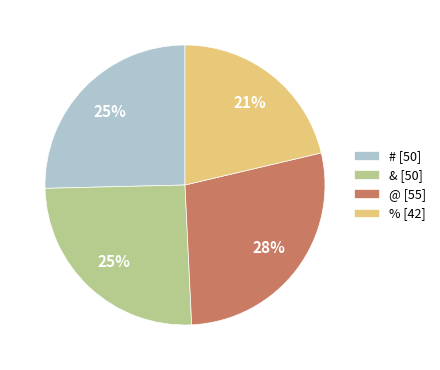

Does & represent more than half of the total?

No